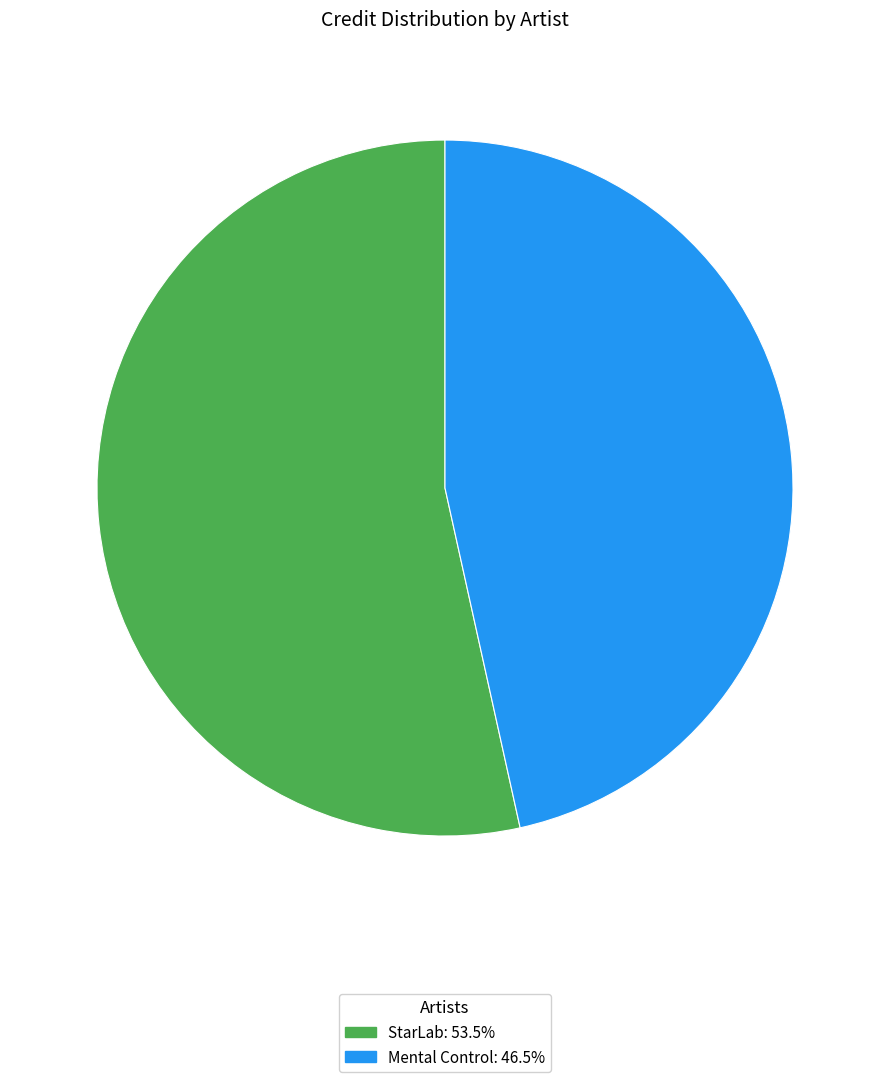

Which has a higher value, StarLab or Mental Control?

StarLab